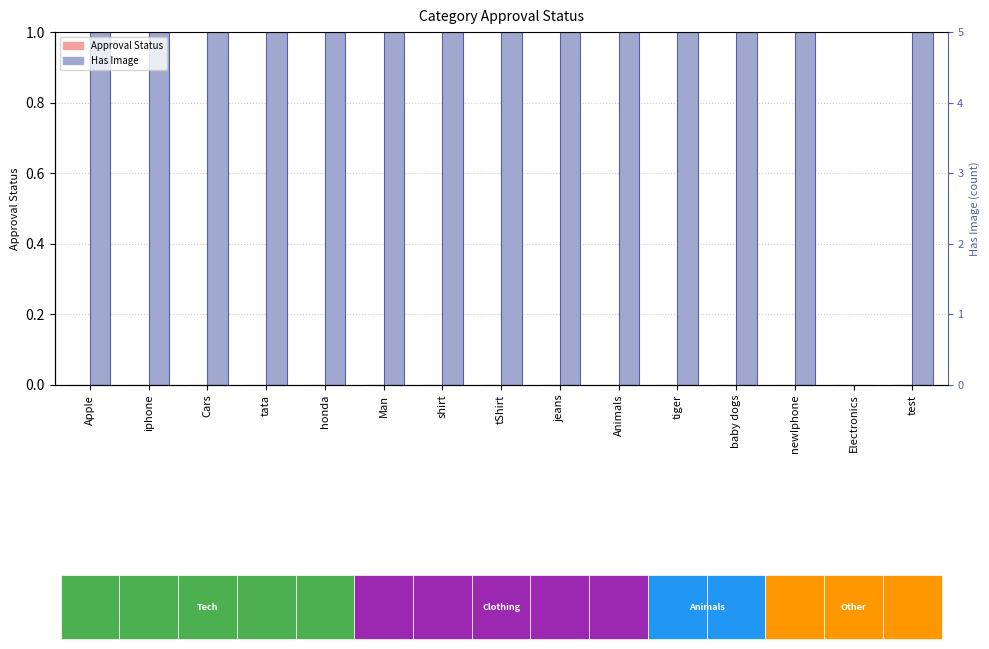

The value of Has Image at Animals is 2. True or false?

False